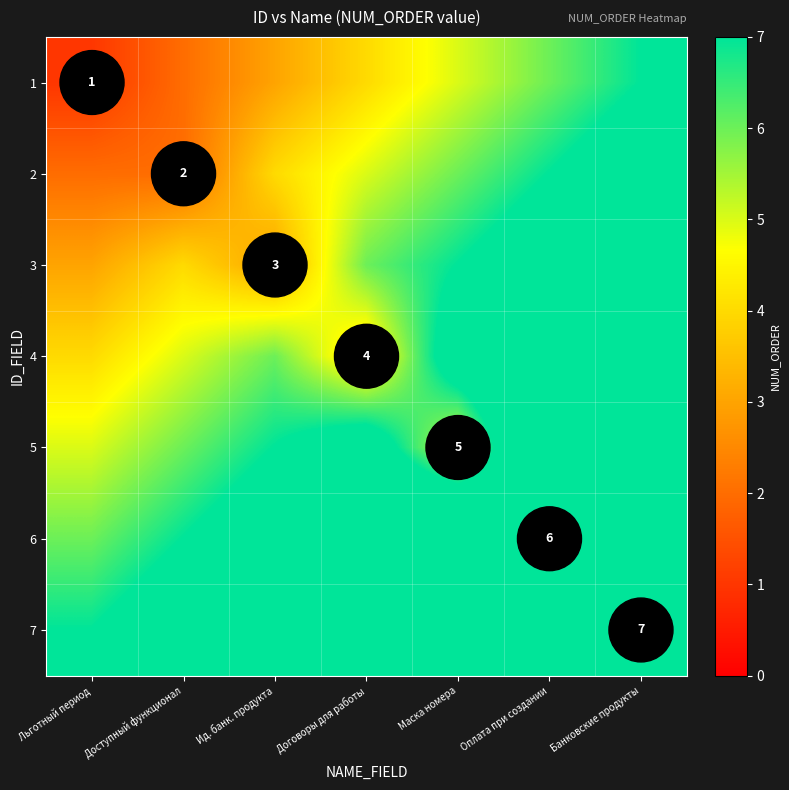

At which label does 4 first exceed 6?

Маска номера